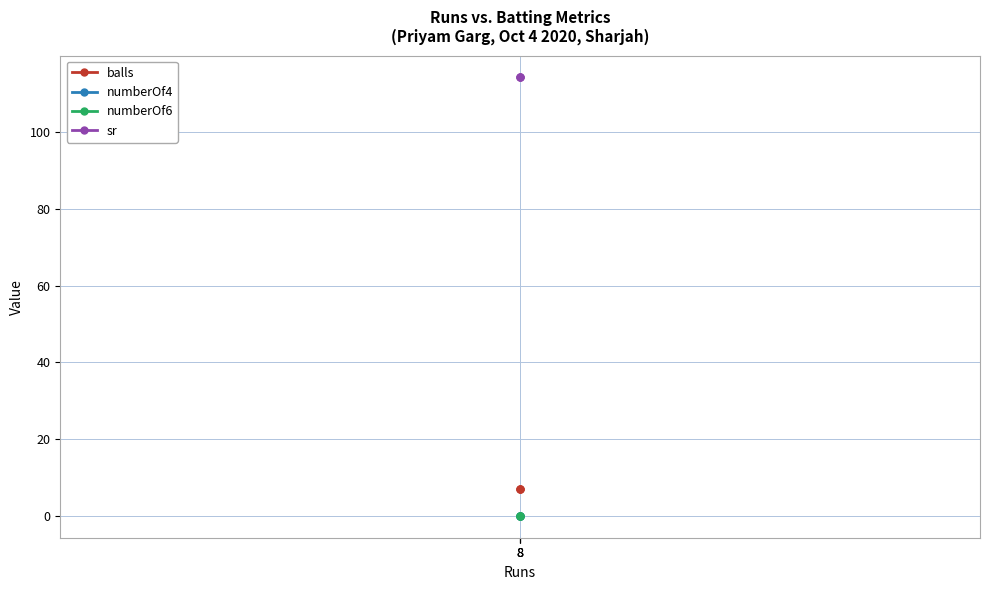

Which has a higher value, 8 or 8?

8